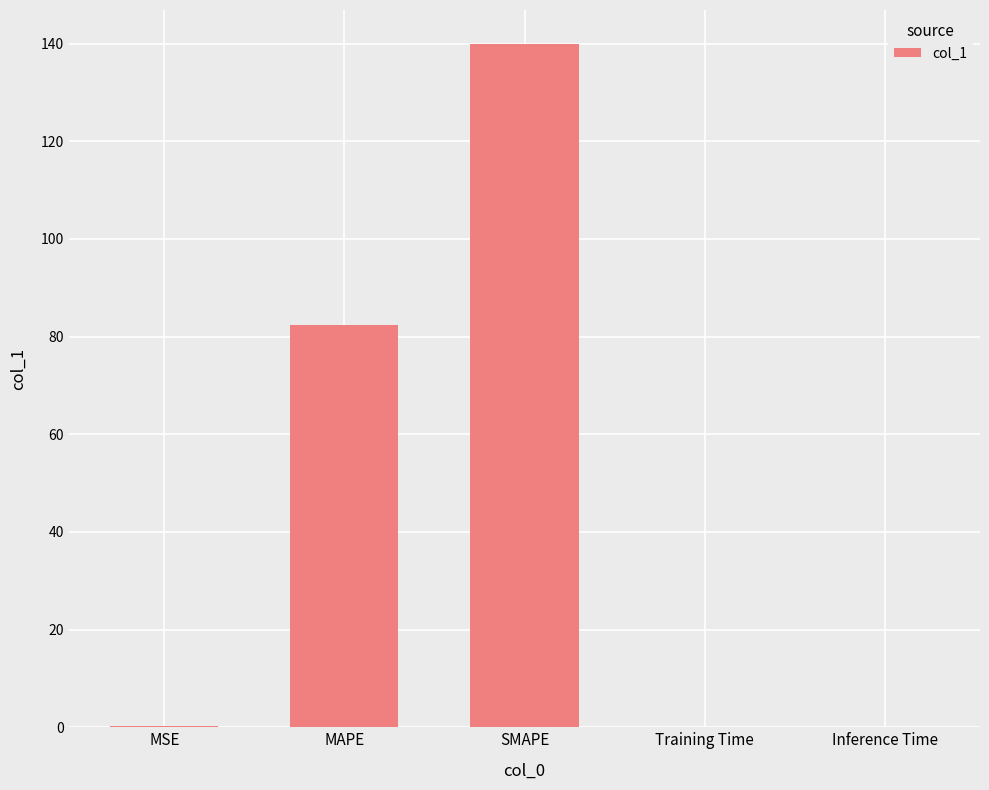

How many distinct data groups are displayed?

1